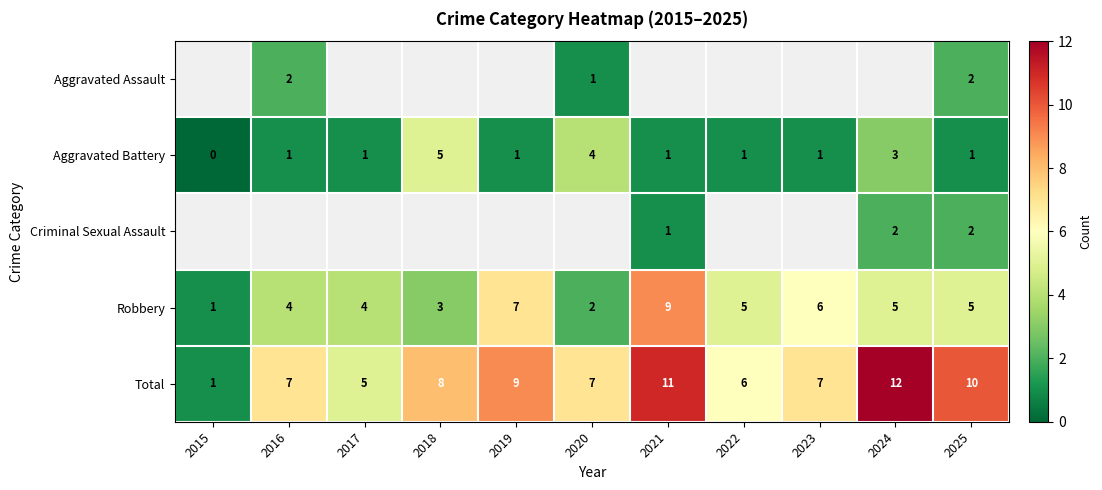

The Criminal Sexual Assault series shows 1.0 at 2021. True or false?

True